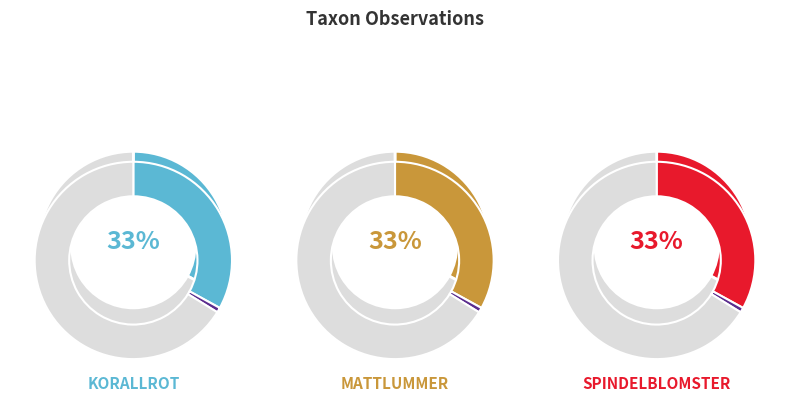

How much of the chart is everything except Mattlummer?

66.8%